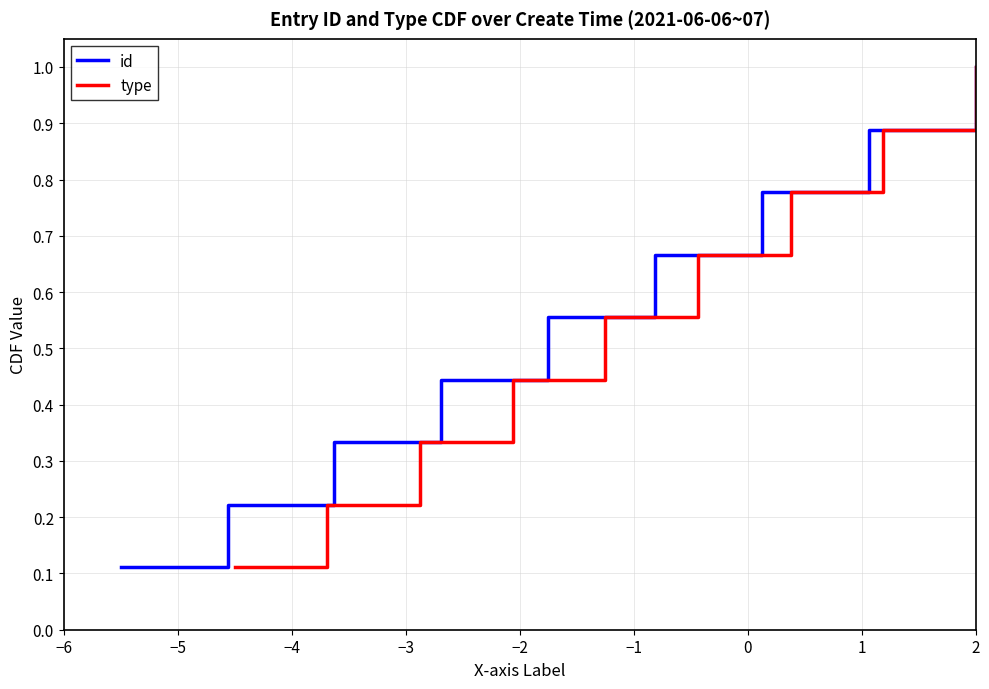

True or false: id and type cross at least once.

False